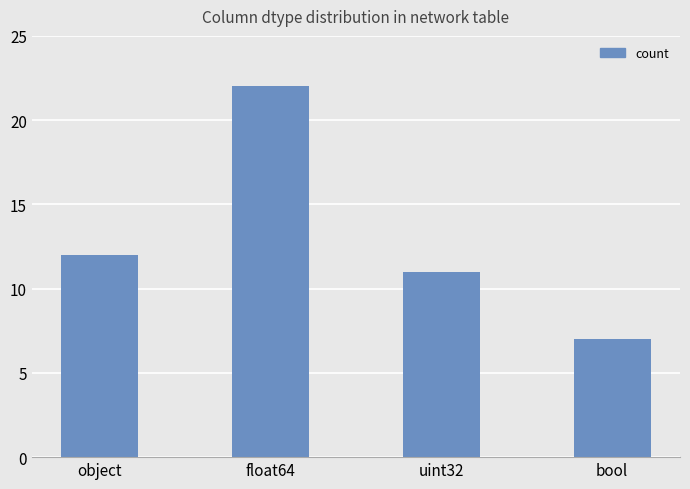

What is the difference between the maximum and minimum values?

15